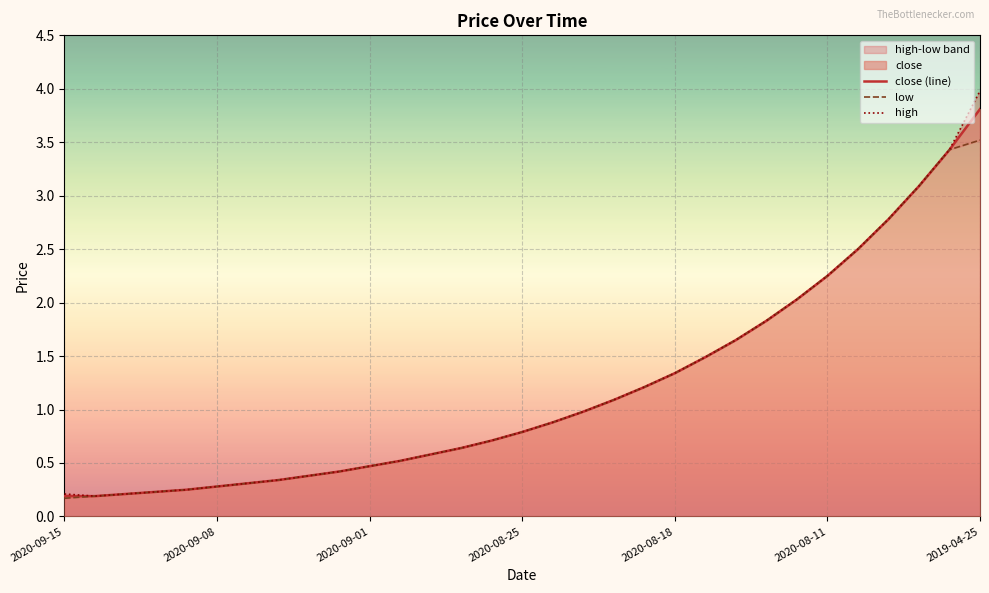

How many lines are shown in the chart?

3